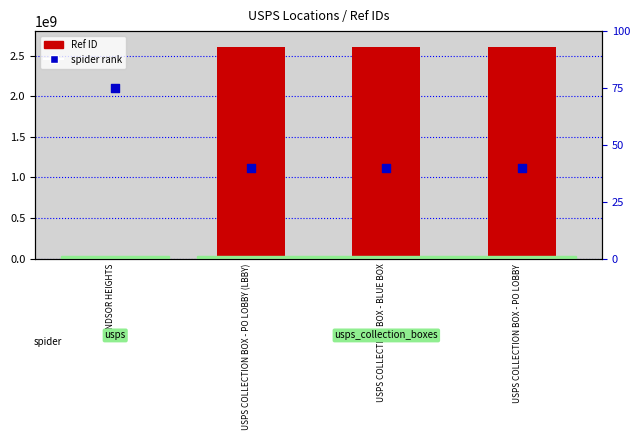

At how many categories does at least one series exceed 224688511?

3